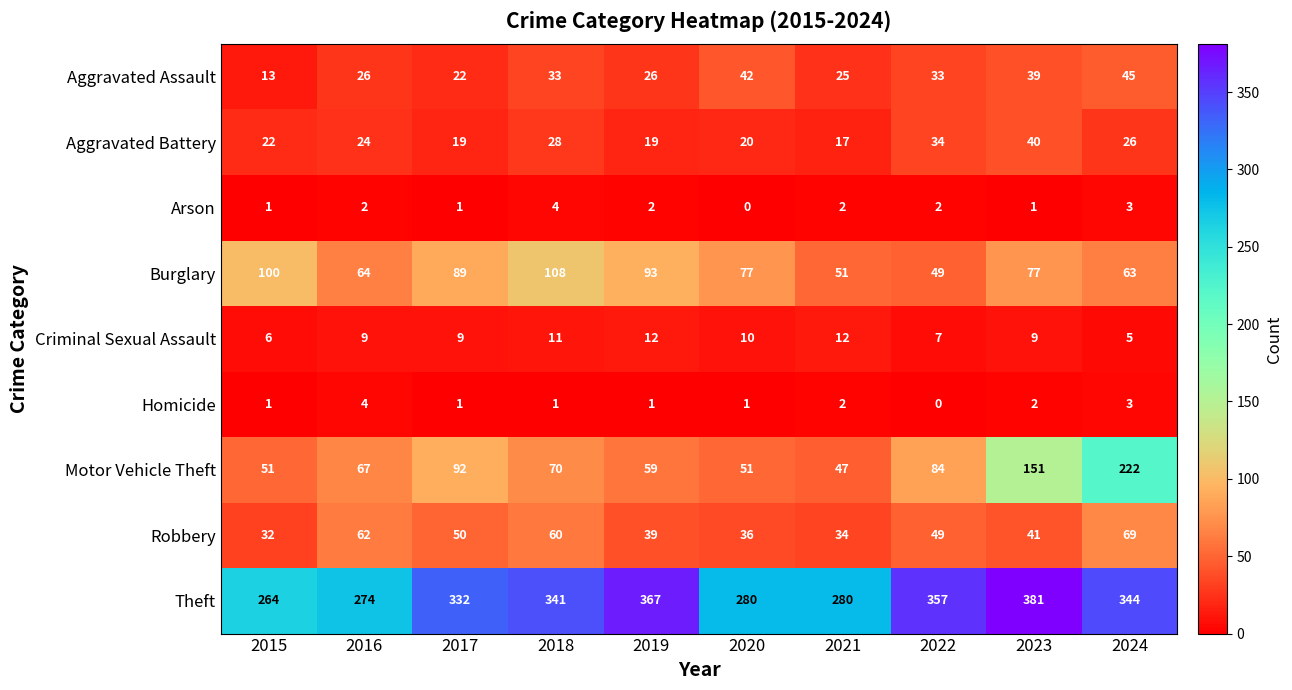

Rank the series at 2019 from lowest to highest value.

Homicide, Arson, Criminal Sexual Assault, Aggravated Battery, Aggravated Assault, Robbery, Motor Vehicle Theft, Burglary, Theft